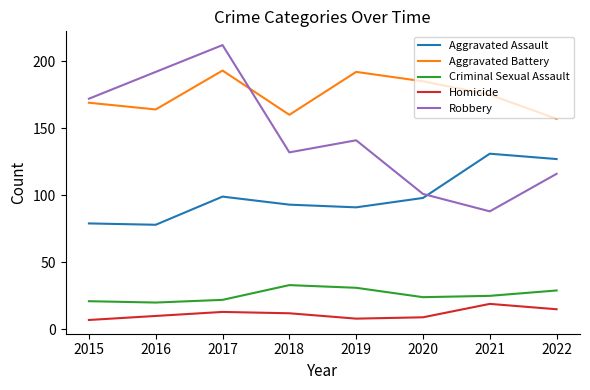

Which category has the highest value in the Robbery series?

2017